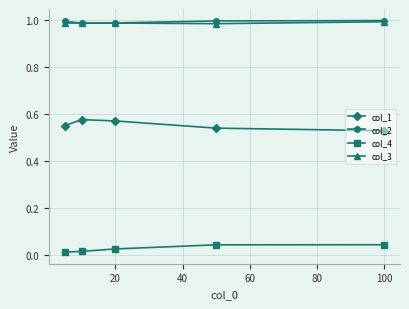

True or false: col_4 has more than 2 interior local peaks.

False